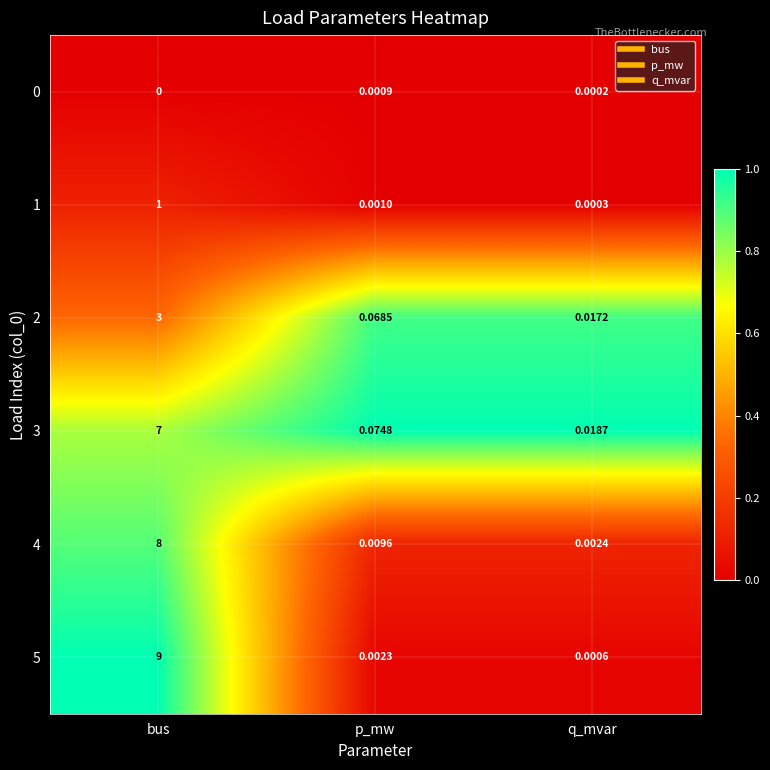

Is the value of 5 at q_mvar greater than the value of 1 at p_mw?

No